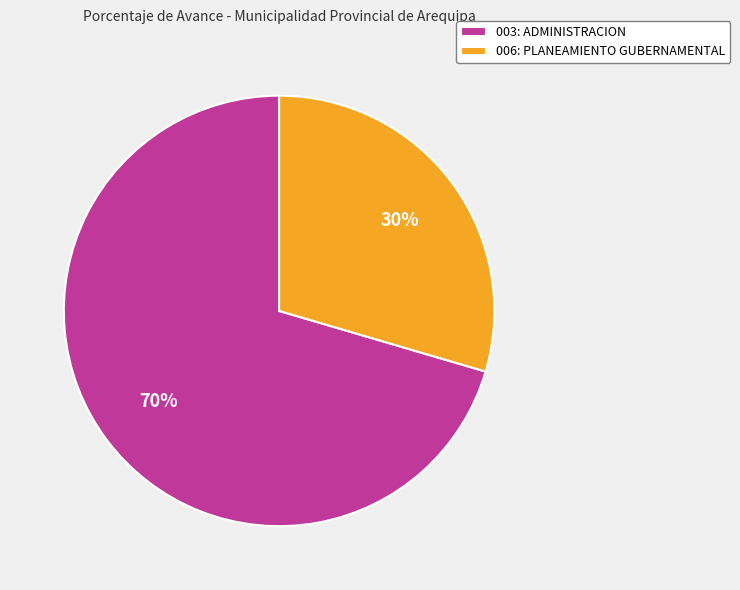

To the nearest percent, what percentage of the pie is 003: ADMINISTRACION?

70%